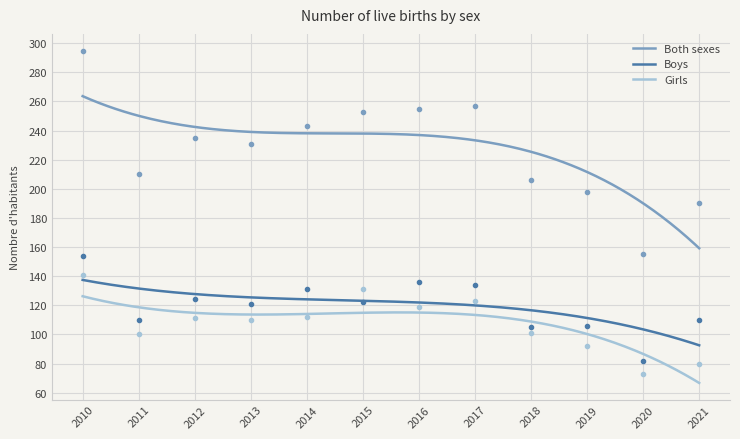

At which category is the sum across all series the highest?

2010